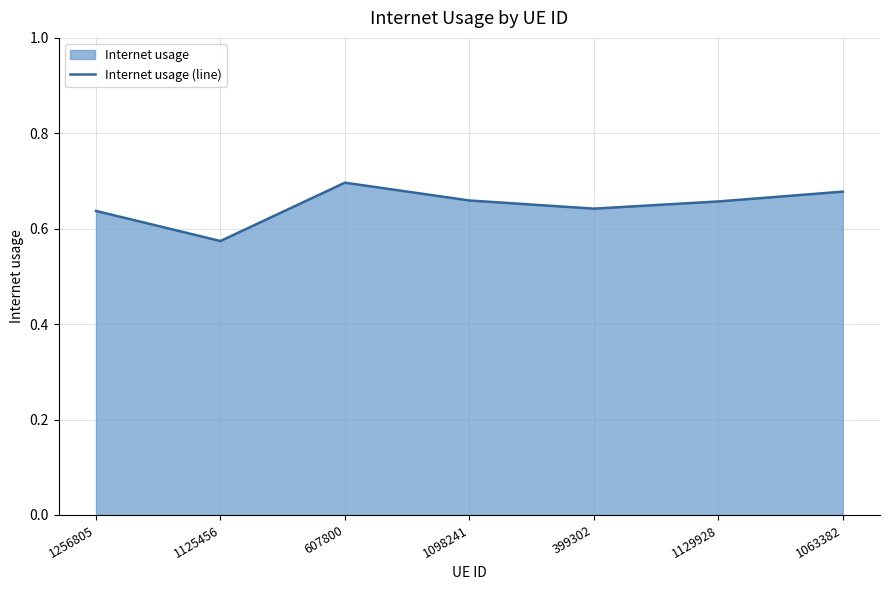

The value at 1125456 is 0.2. True or false?

False